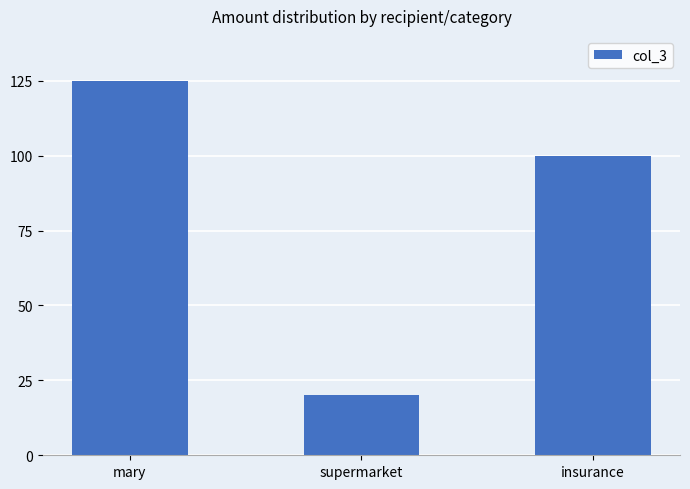

What is the label of the 2nd bar from the left?

supermarket